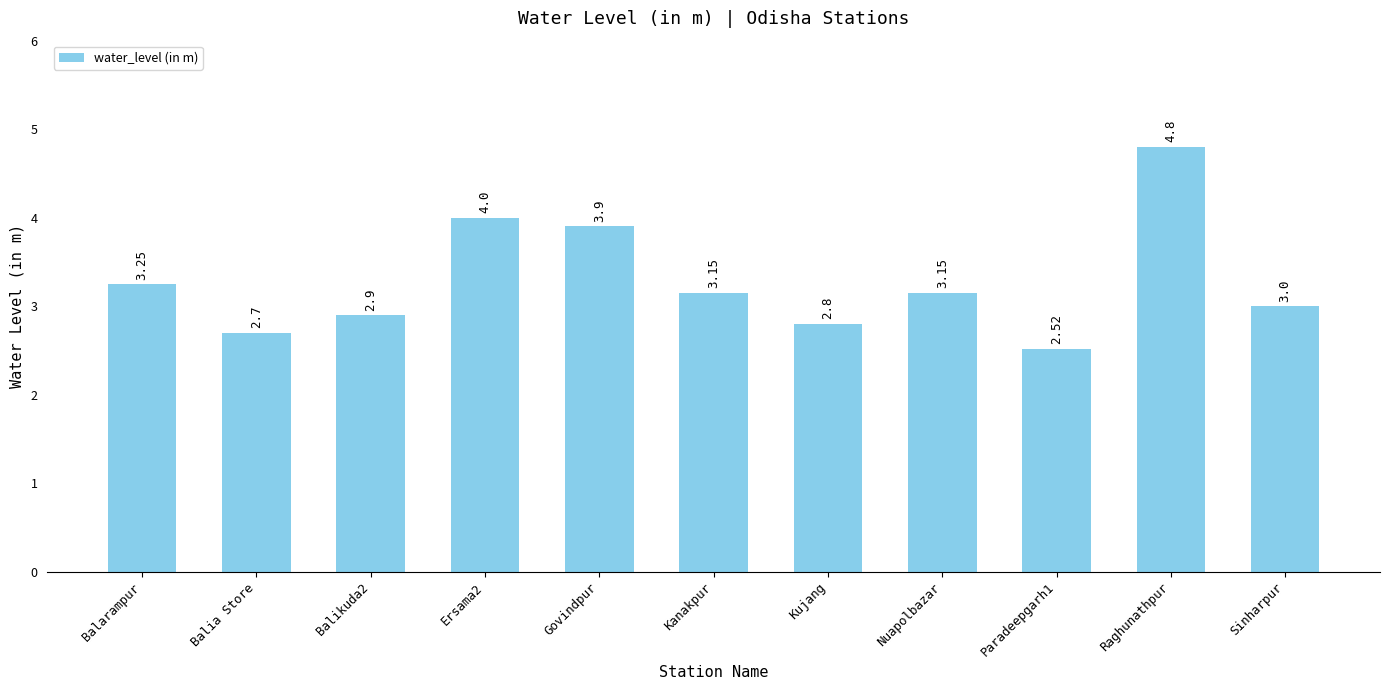

What is the change in value from Balia Store to Govindpur?

+1.2